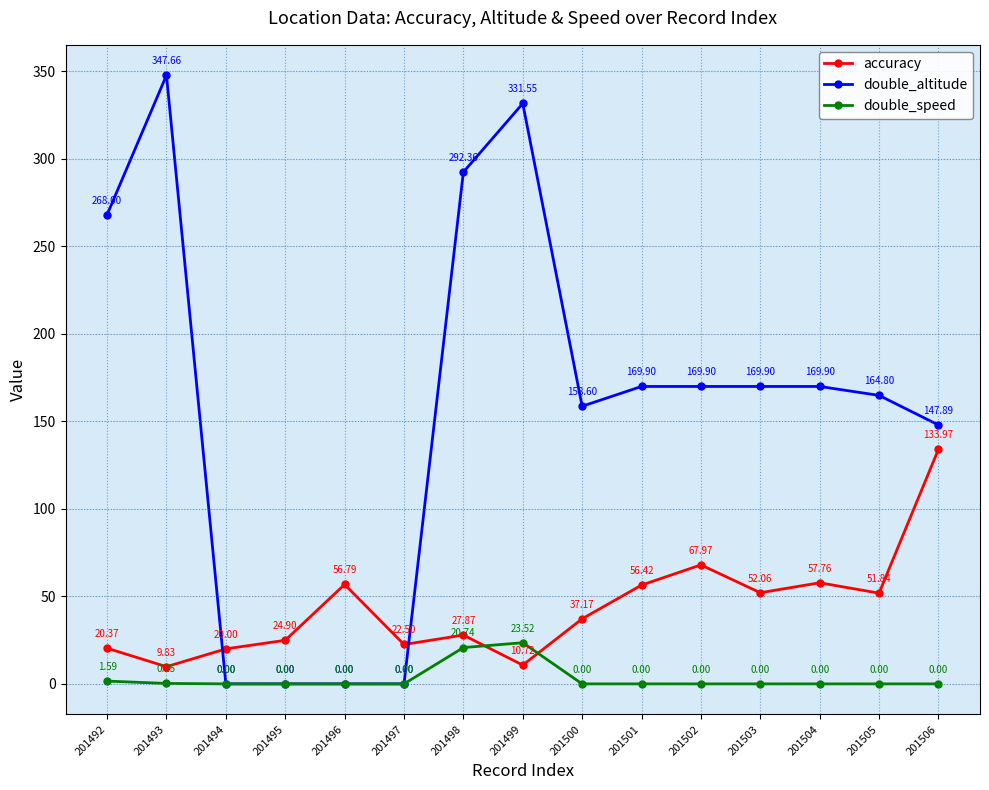

What are all the series names shown in the legend?

accuracy, double_altitude, double_speed